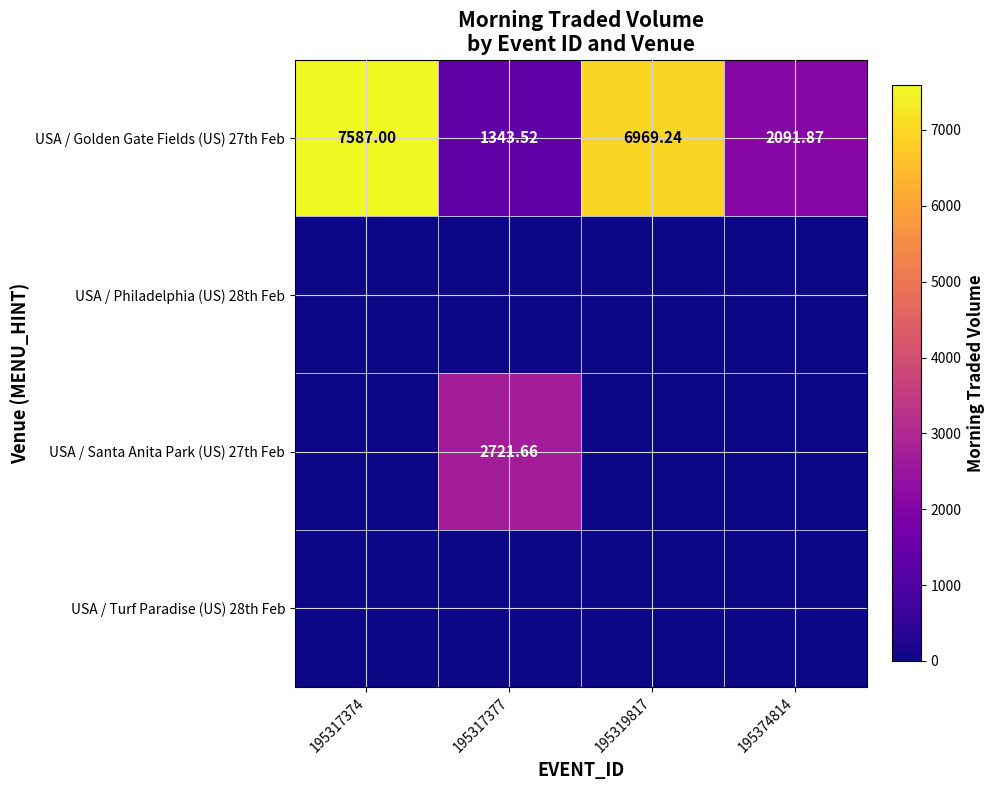

True or false: USA / Turf Paradise (US) 28th Feb has a value of 0.0 at 195374814.

True